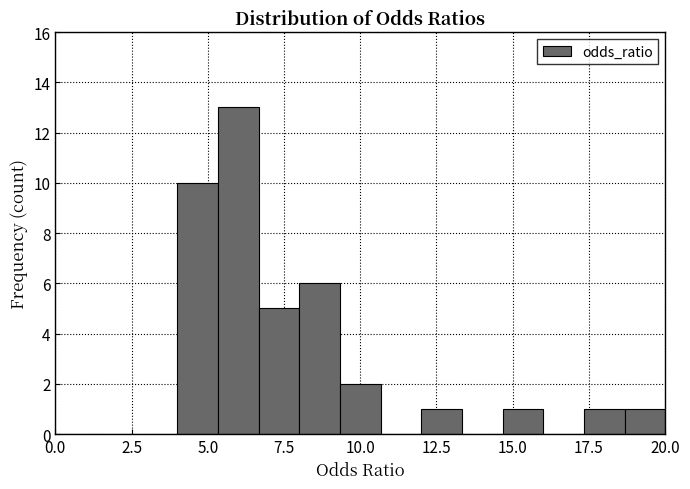

Around what value on the x-axis is the tallest bar? Give the approximate position of its centre, as read against the axis.

6.0